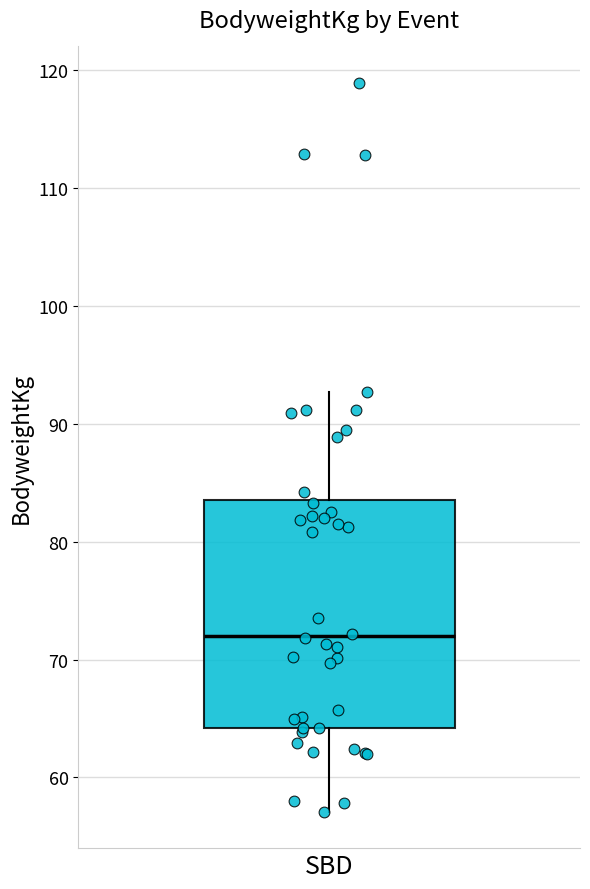

Transcribe this box plot: give where the median line is, the range the box spans, and where the two whiskers end, as read against the y-axis. The values are not printed on the chart, so give them approximately, as read against the axis.

median 72, box 64 to 84, whiskers 57 to 93